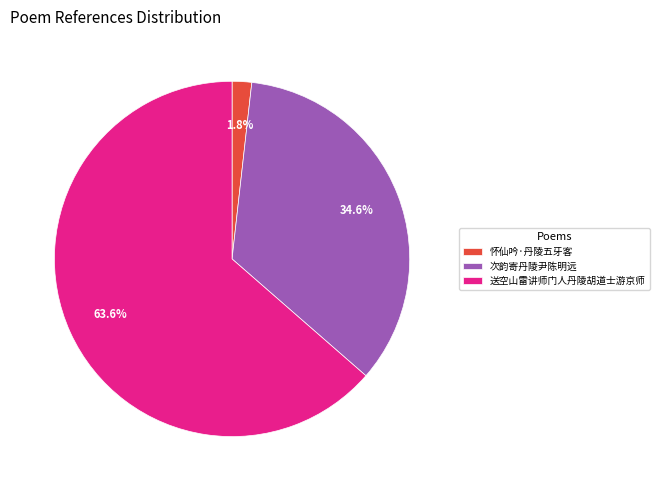

What is the largest slice in the pie chart?

送空山雷讲师门人丹陵胡道士游京师